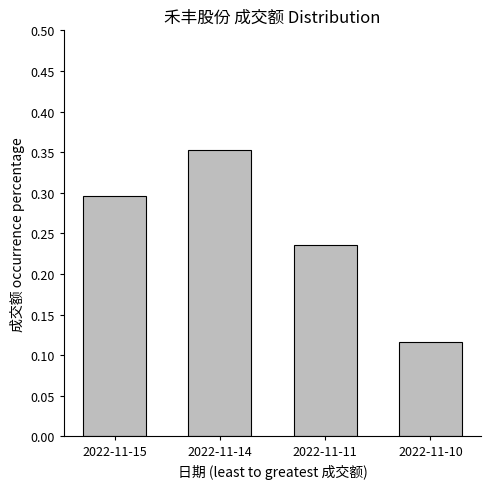

Which category has the lowest value across all series?

2022-11-10